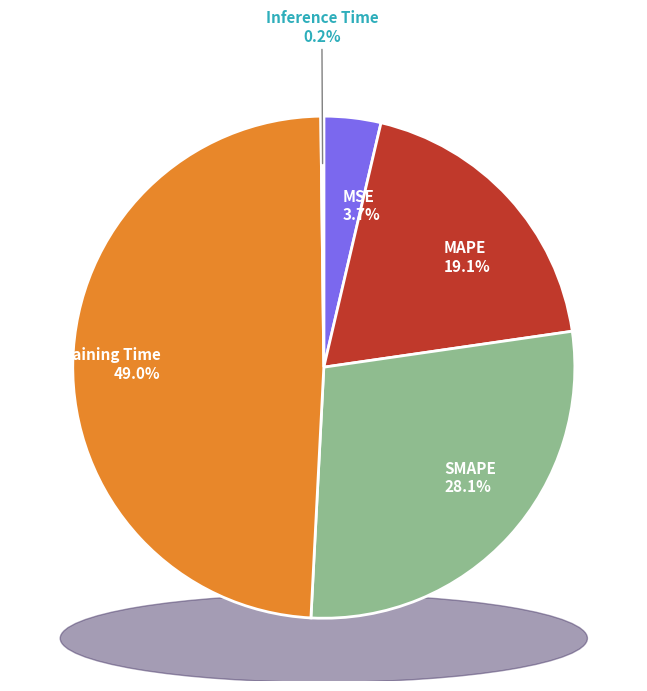

To the nearest percent, what is the difference between the Training Time and MAPE slice percentages?

30%